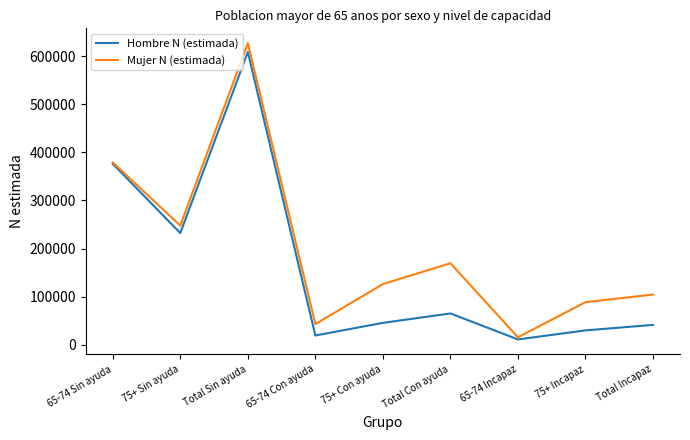

Is it true that Mujer N (estimada) equals 165281 at 65-74 Sin ayuda?

False